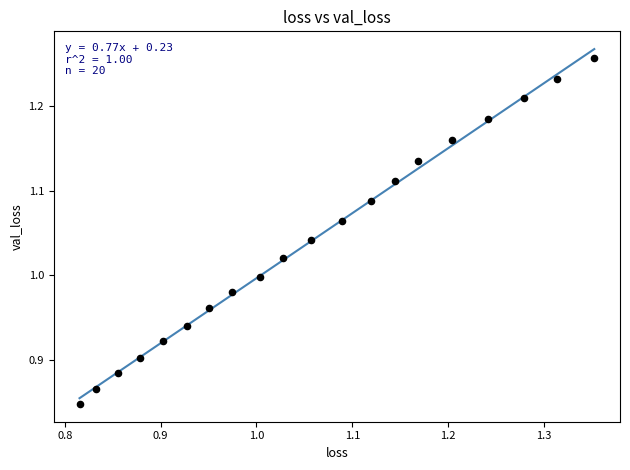

What is the range of Y values (max minus min)?

0.4